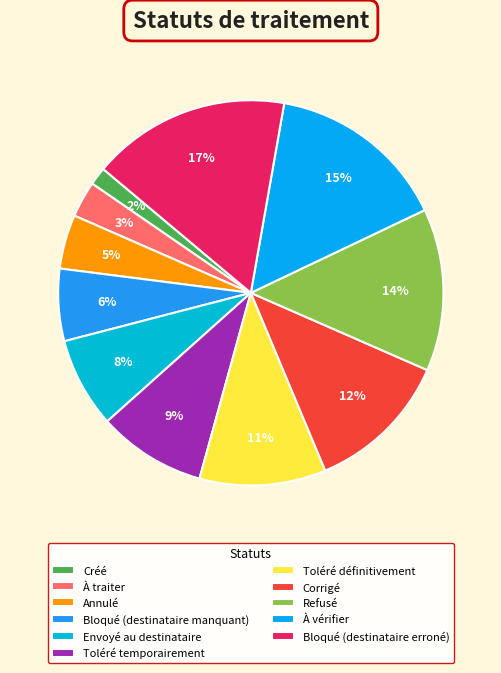

Is it true that Bloqué (destinataire manquant) is 21% of the pie?

False